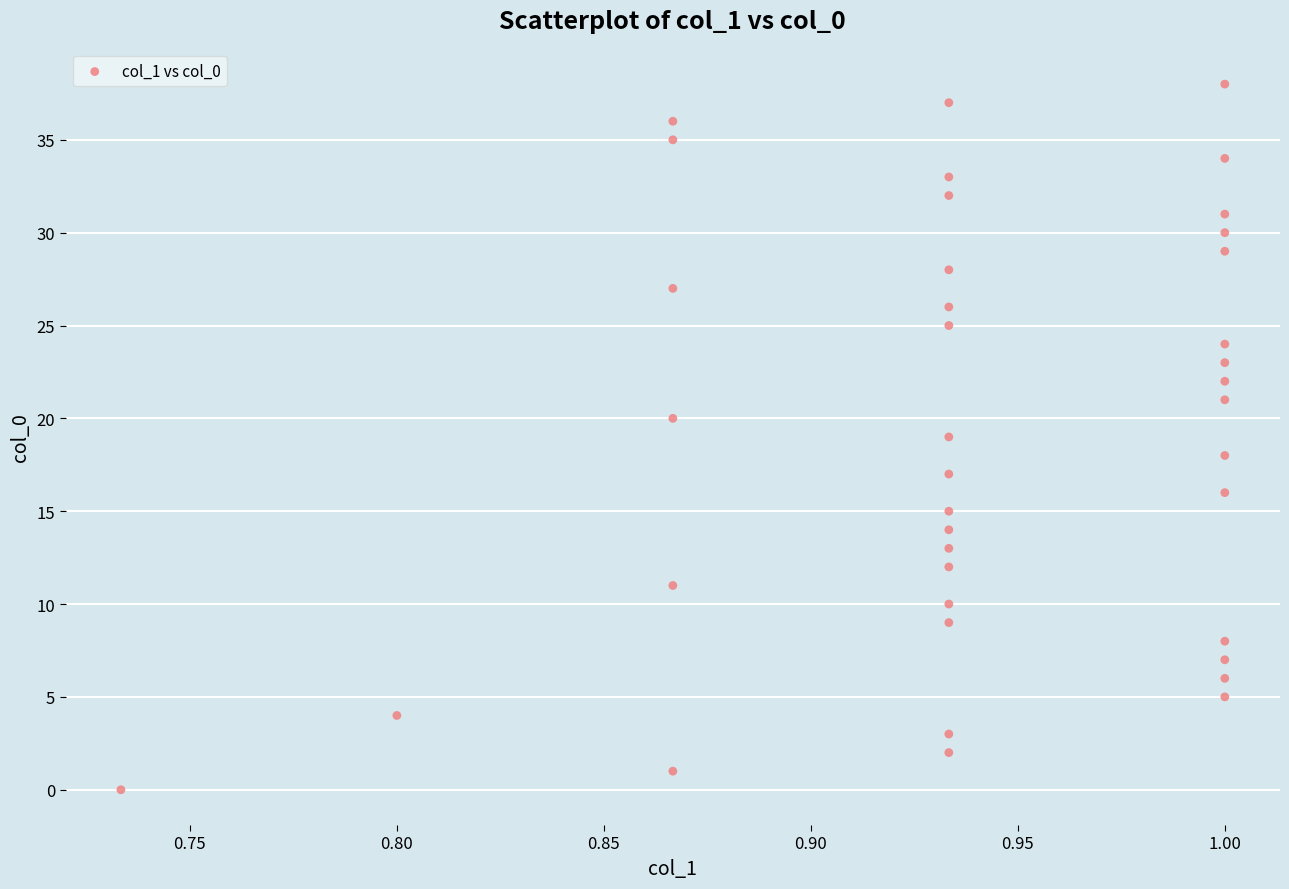

What is the range of Y values (max minus min)?

38